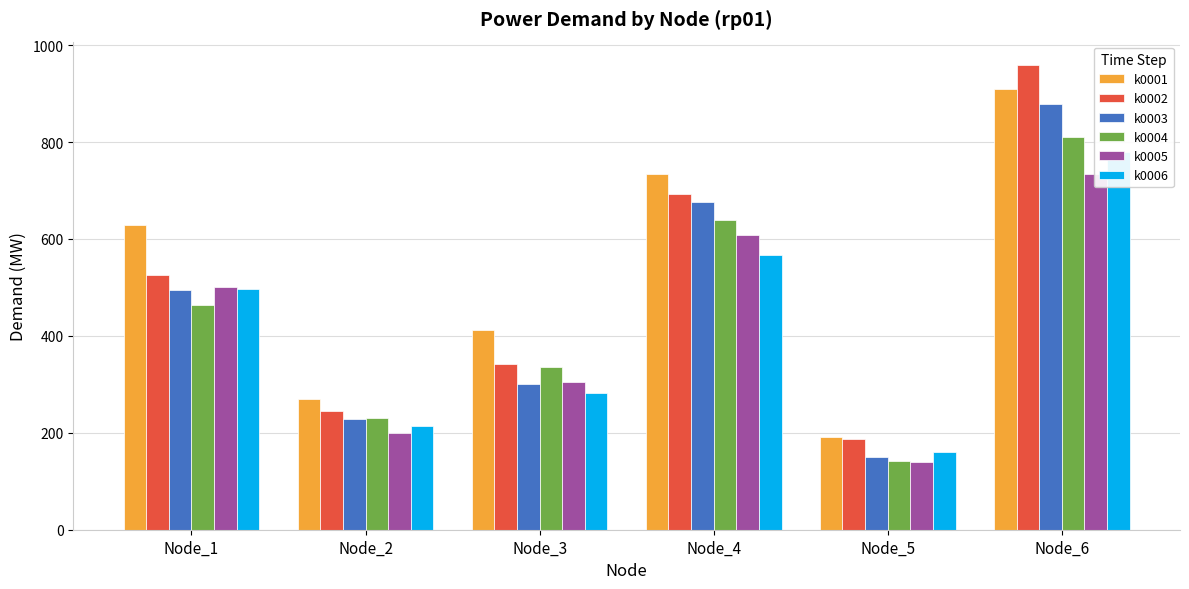

How many bars are there in each group?

6